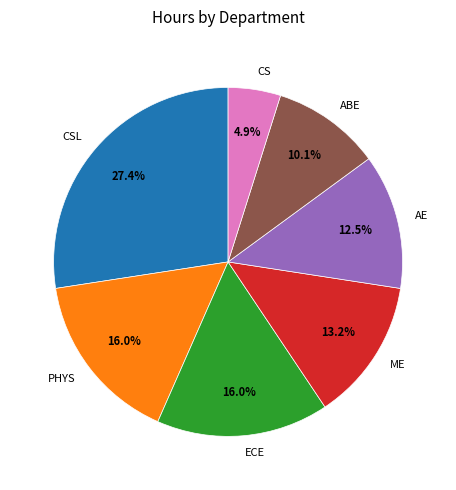

Is there any slice that represents more than half of the pie?

No